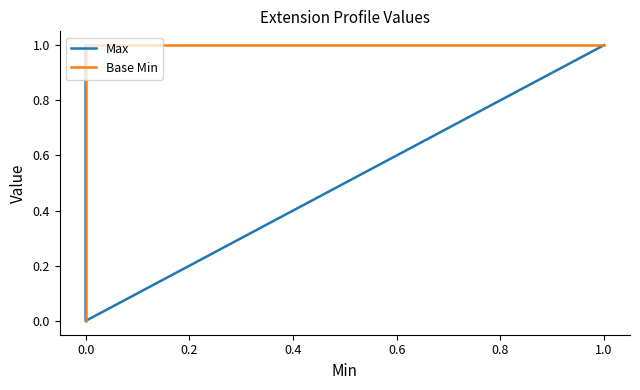

Count the number of data series in this chart.

2